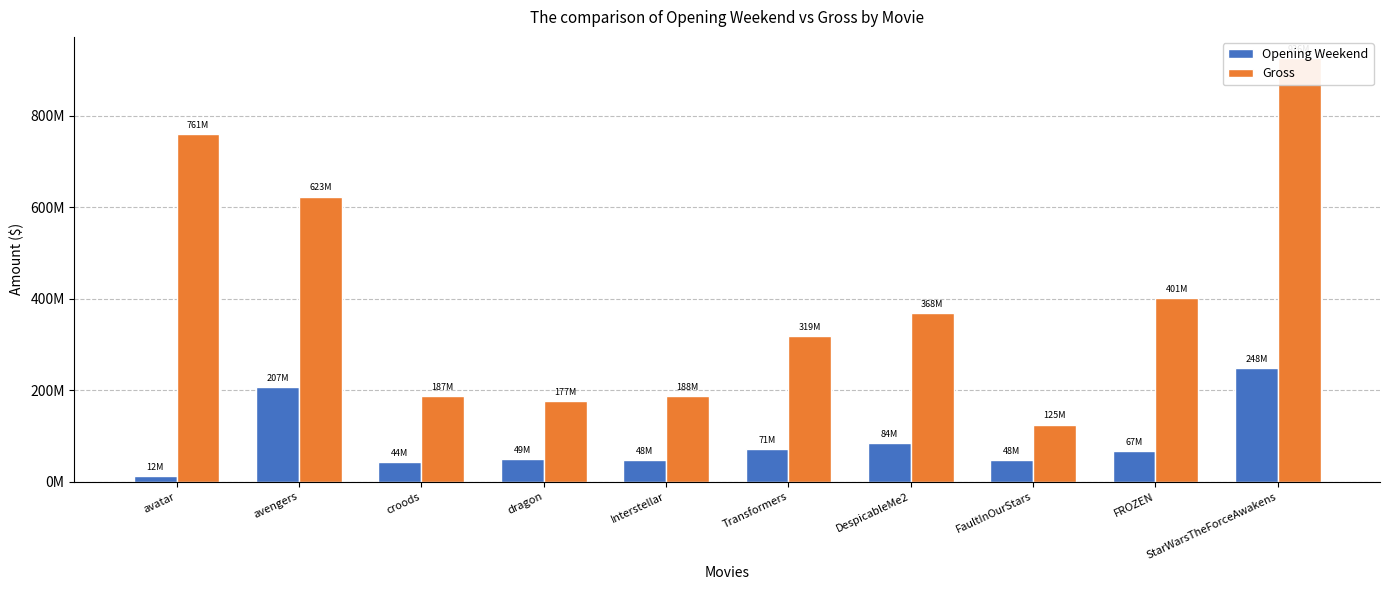

At how many categories does at least one series exceed 680524263?

2